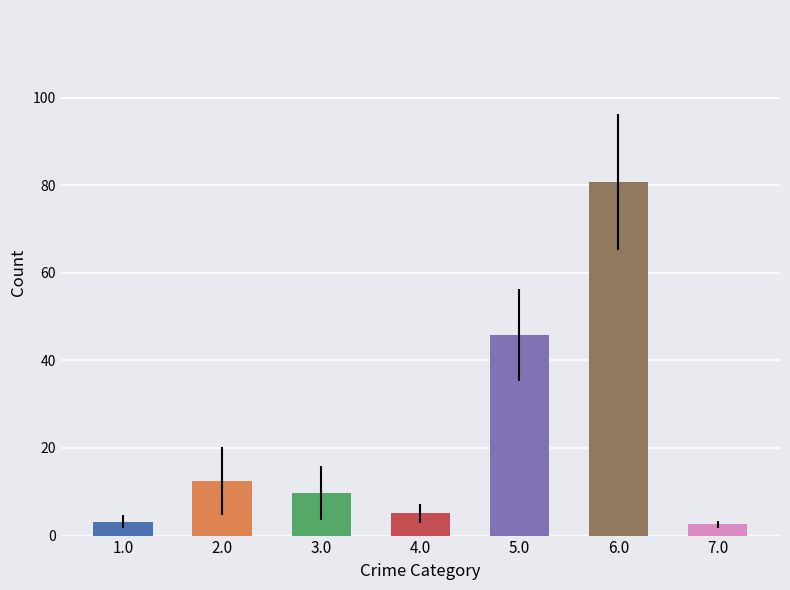

True or false: Burglary has a value of 29 at 2018.

False